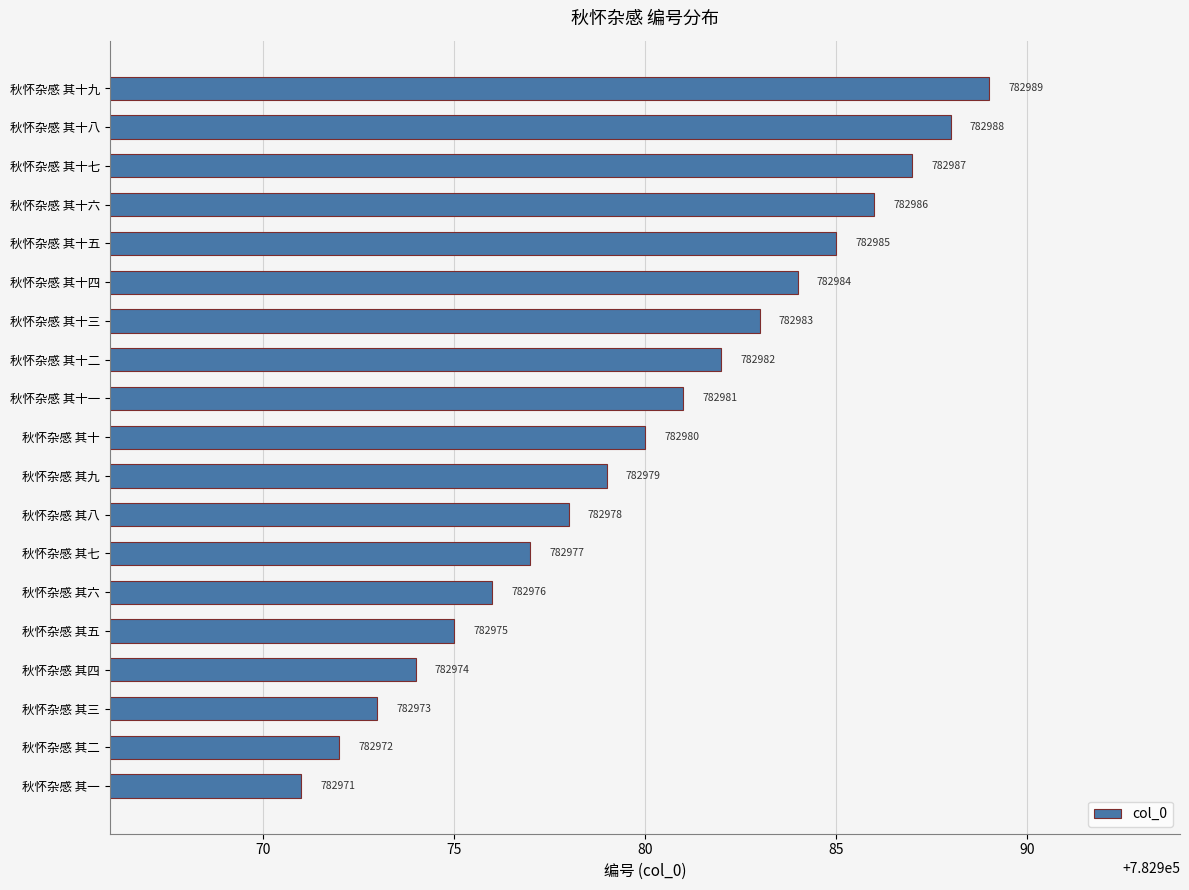

What is the sum of all values?

14876620